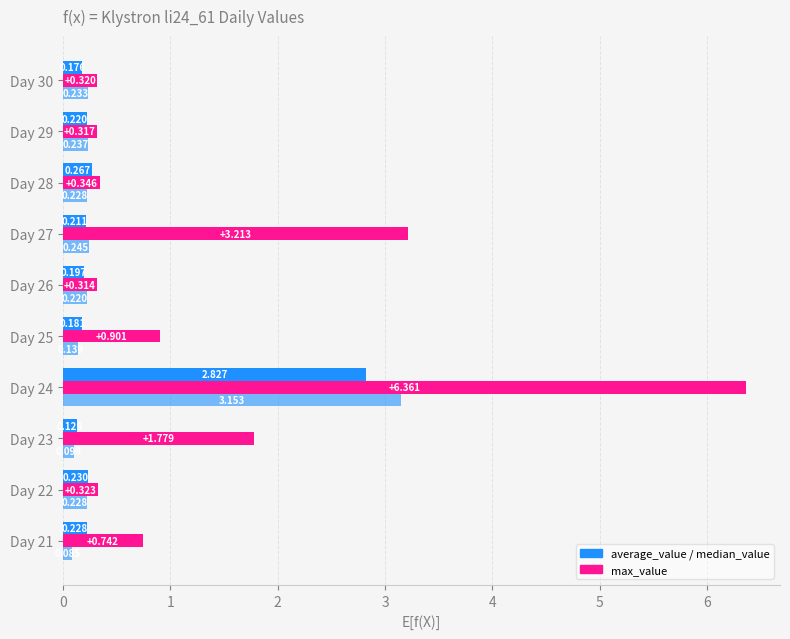

How many series are shown in this chart?

3